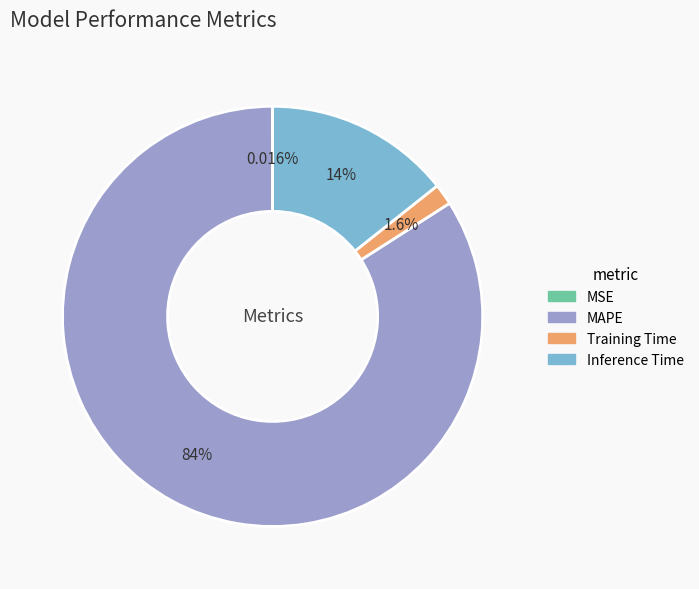

What percentage is the Training Time slice, to the nearest percent?

2%